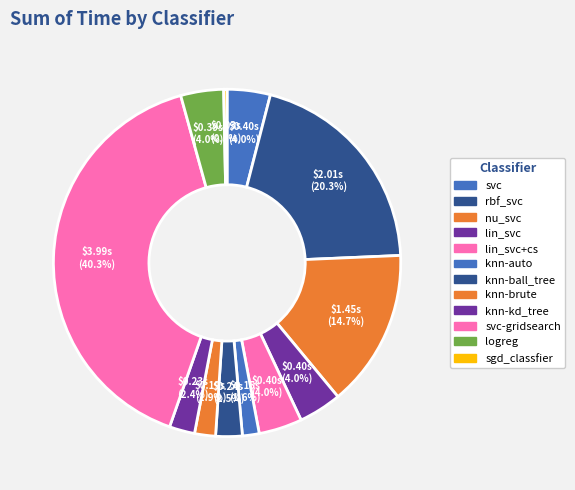

To the nearest percent, what is the difference between the largest and smallest slice percentages?

40%